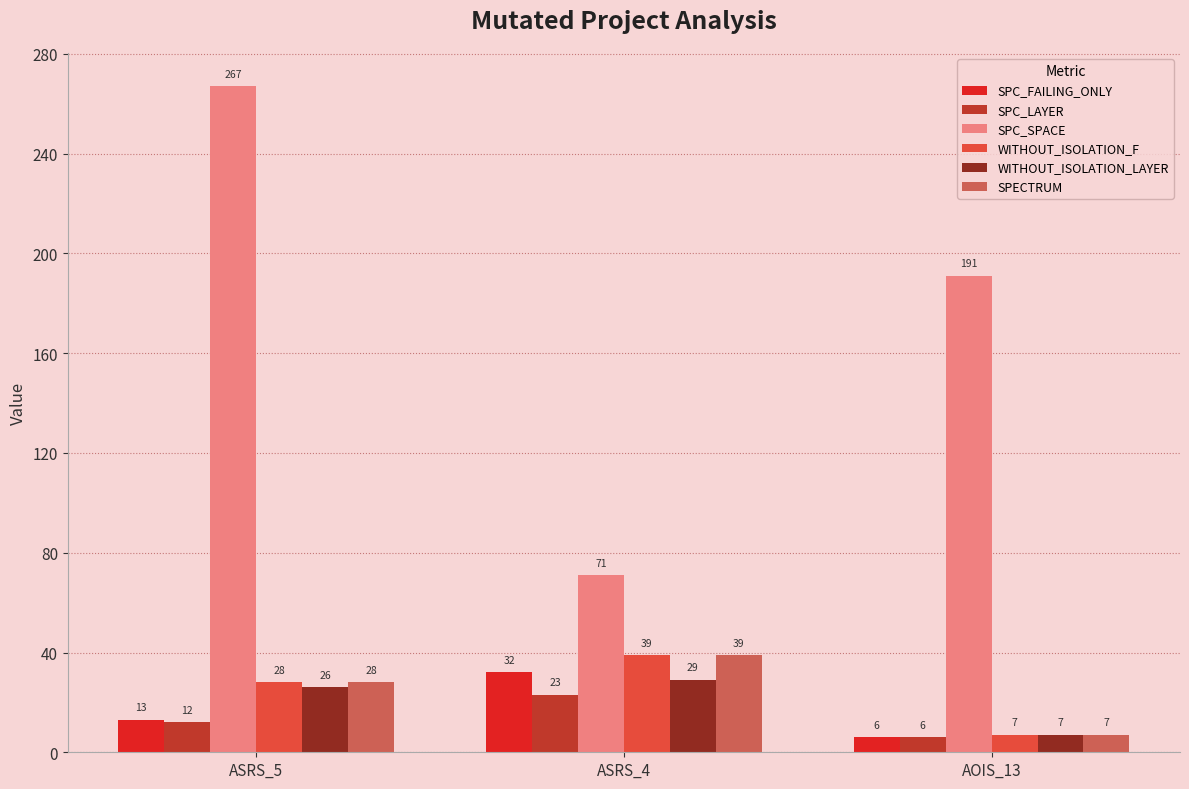

Count the number of data series in this chart.

6